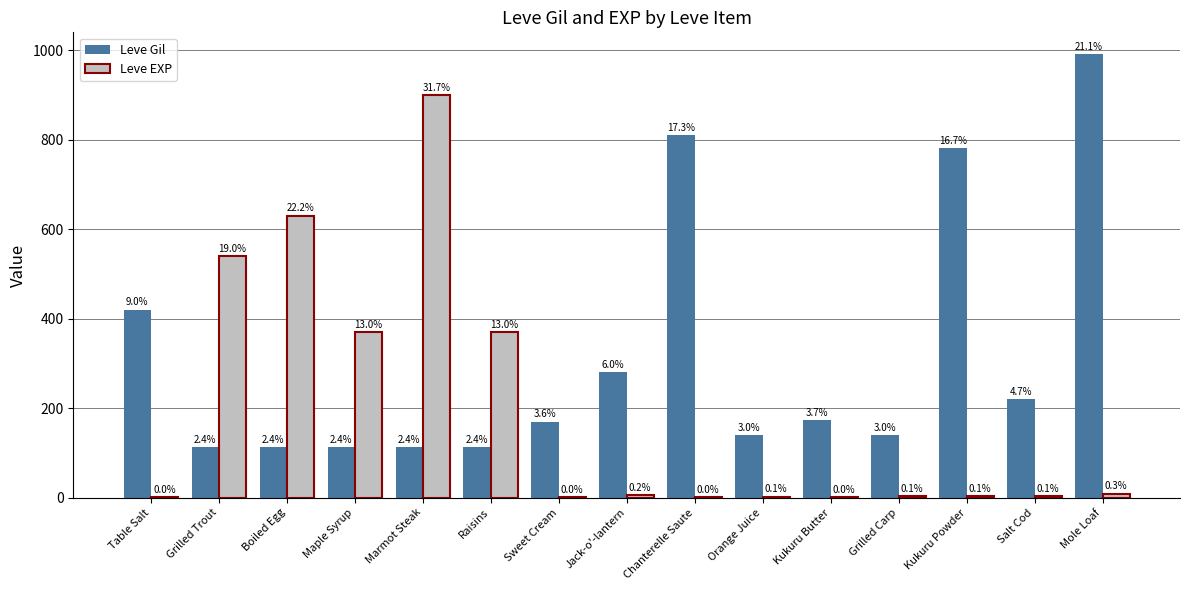

At how many categories does at least one series exceed 657?

4